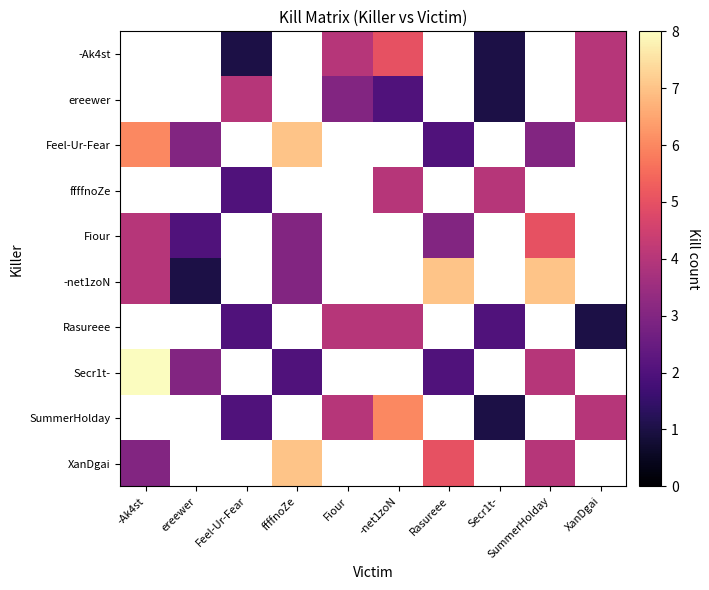

At how many categories does at least one series exceed 0?

10